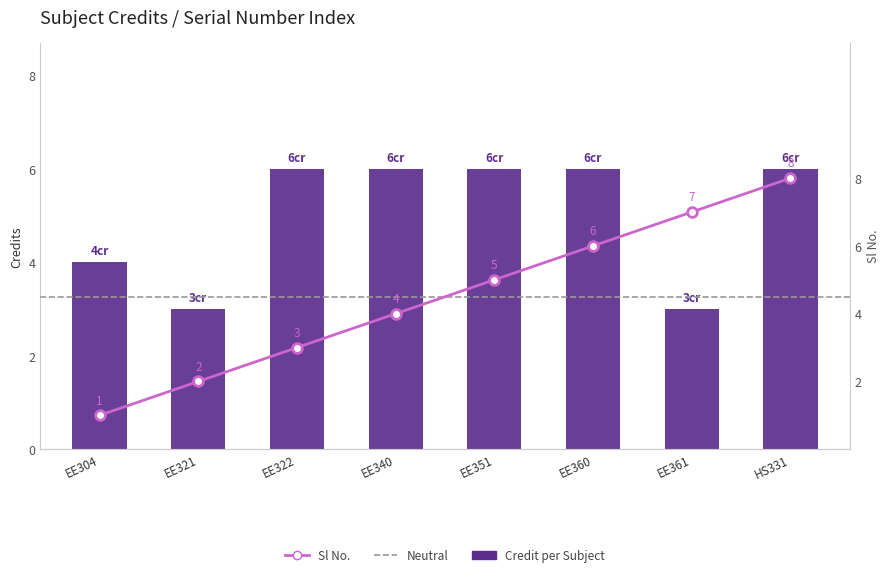

At which category is the sum across all series the highest?

HS331